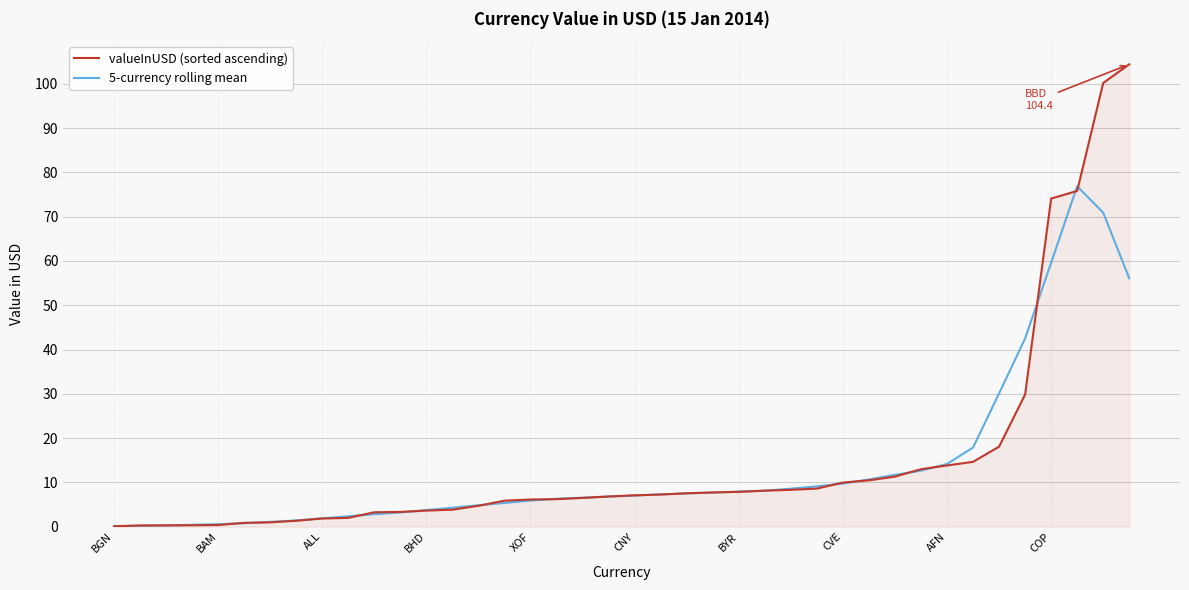

Rank the series by their maximum value, from highest to lowest.

valueInUSD (sorted ascending), 5-currency rolling mean